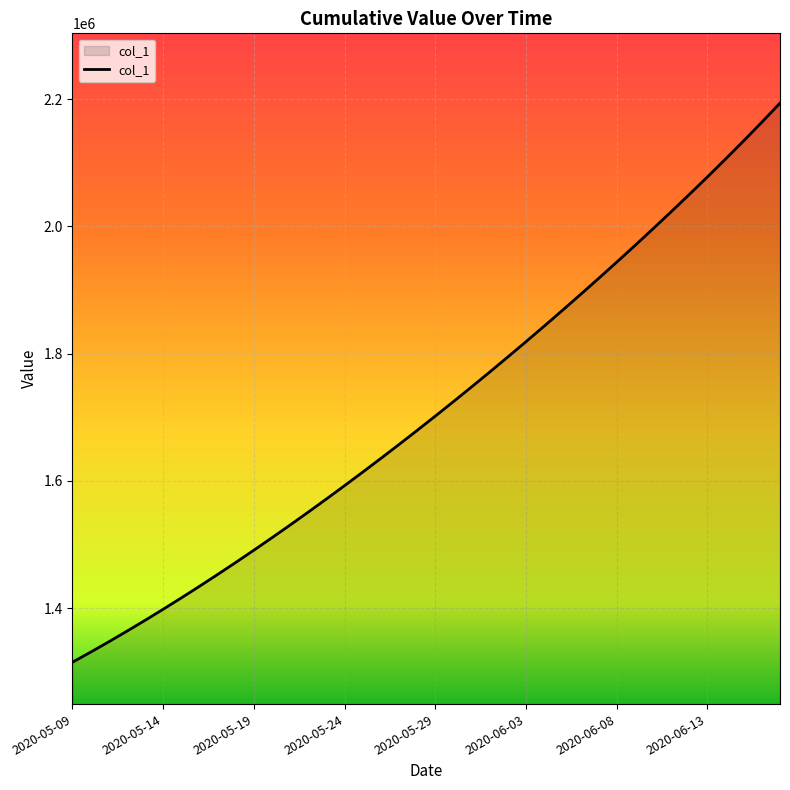

True or false: the data has more than 1 interior local peaks.

False